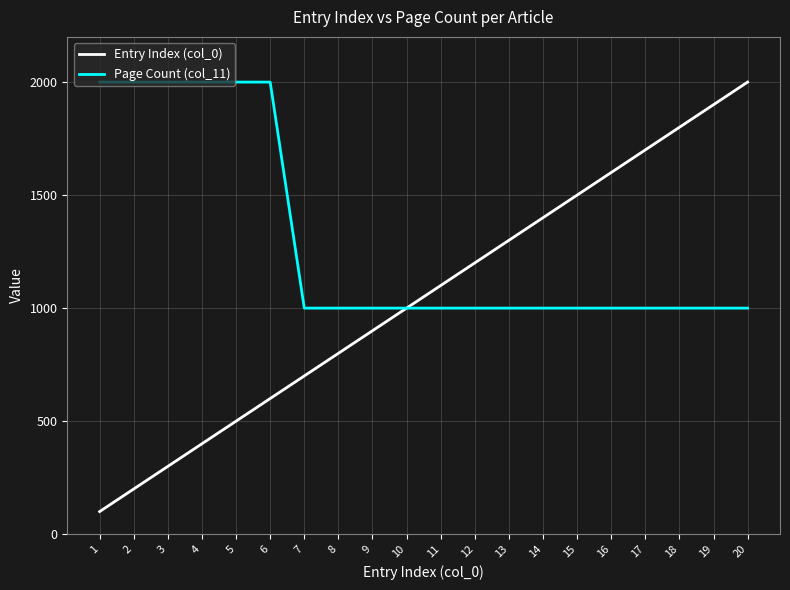

Between 2 and 5, which series saw the biggest shift?

Entry Index (col_0)